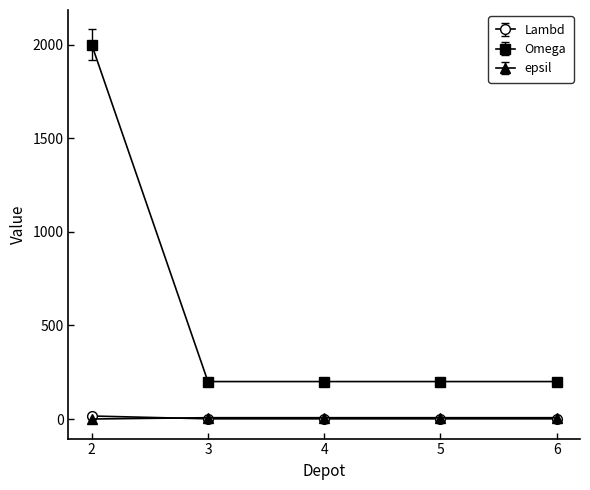

What is the sum of all Lambd values?

20